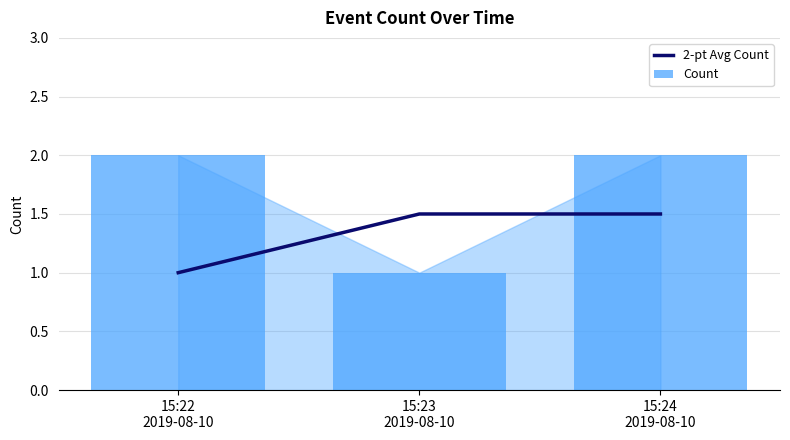

Reading left to right, what are all the values shown in this chart?

2-pt Avg Count: 1.0	1.5	1.5
Count: 2.0	1.0	2.0